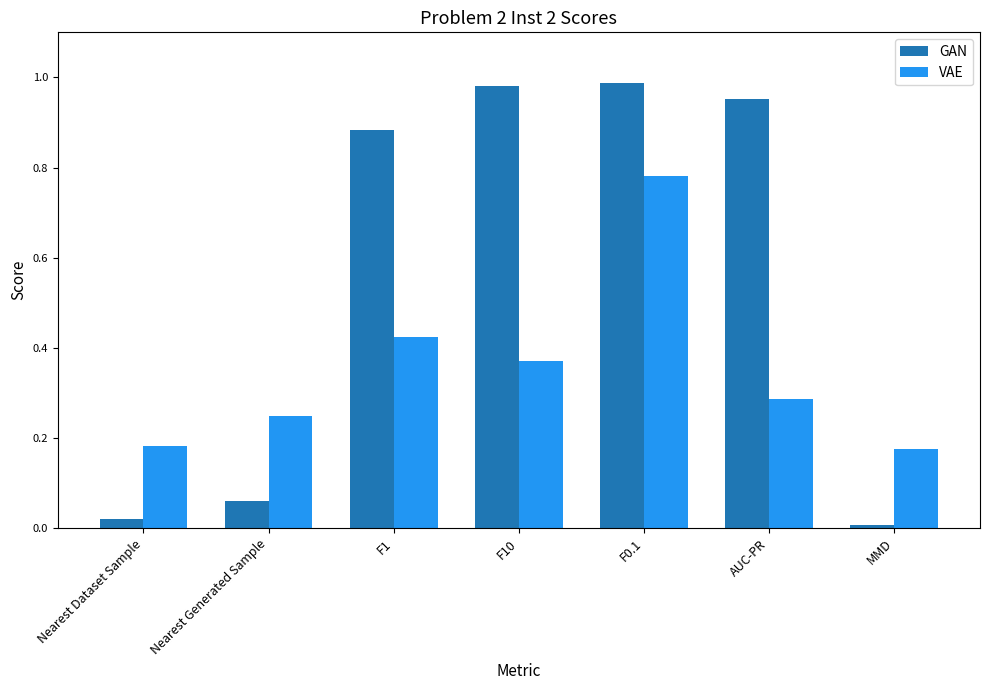

Which series has the largest range (max minus min)?

GAN